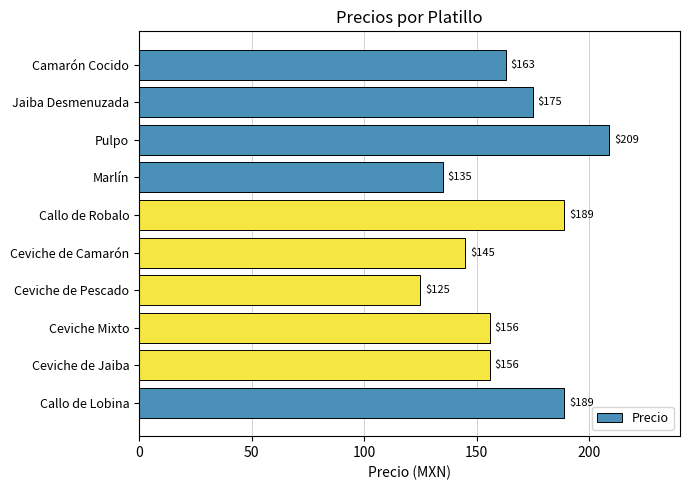

What is the value of the 9th bar from the top?

156